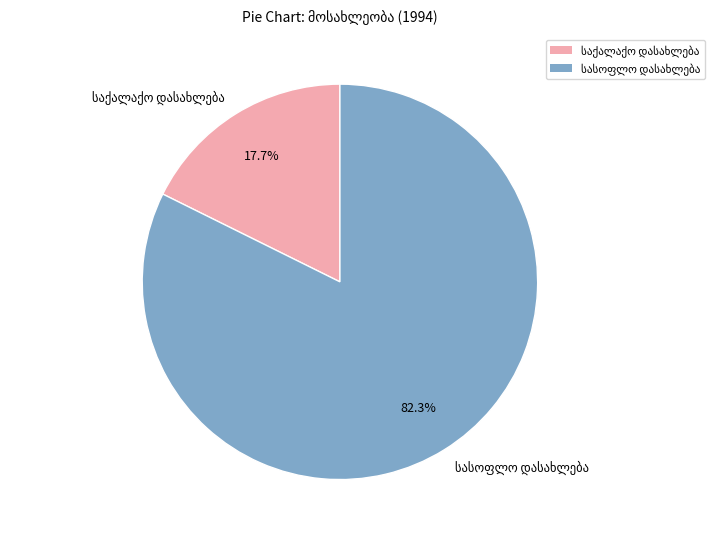

Is there a majority slice in this chart?

Yes